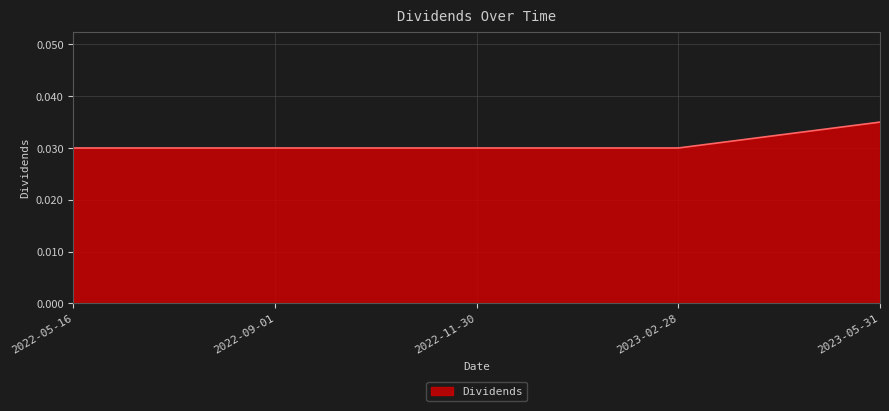

What position from the right is 2023-02-28?

2